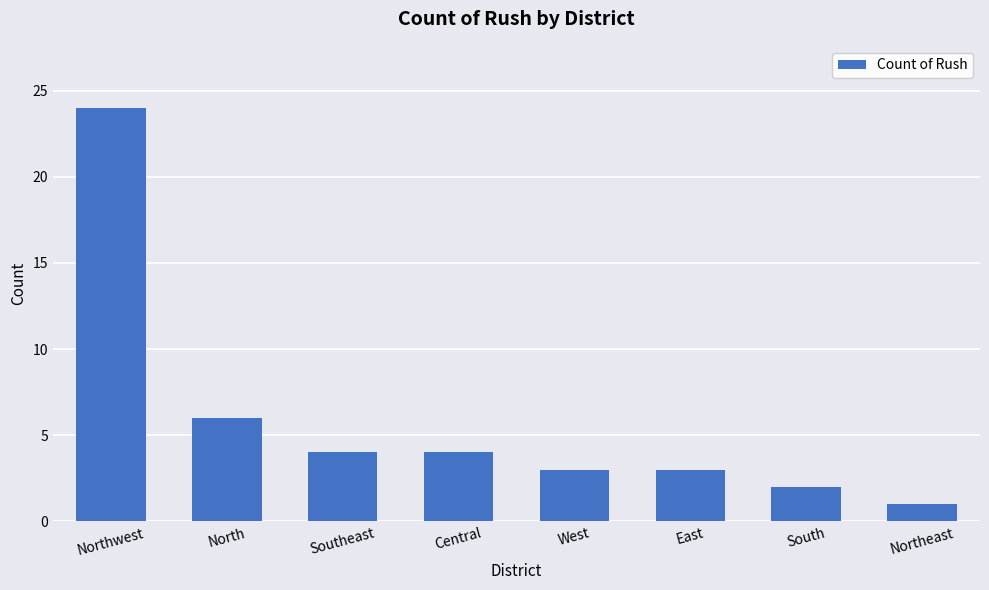

Is it true that the value at Northeast is 1?

True